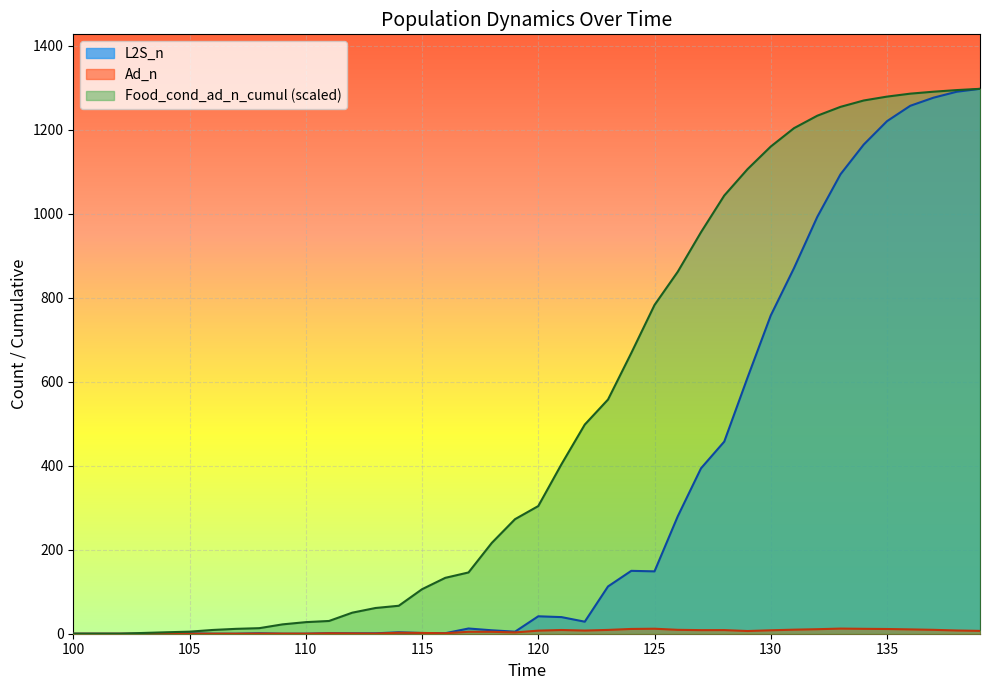

Between 102 and 137, which series saw the biggest shift?

Food_cond_ad_n_cumul